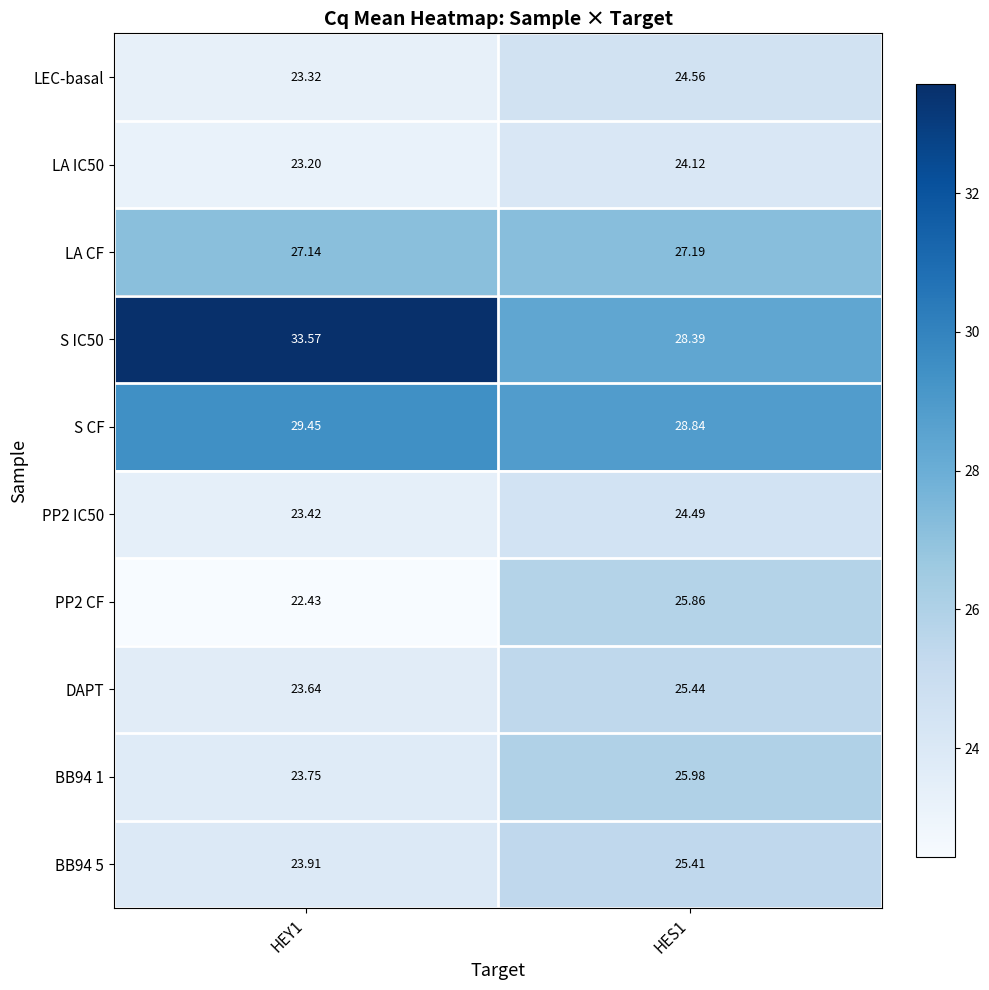

Is the value of LA IC50 at HEY1 greater than the value of PP2 IC50 at HEY1?

No